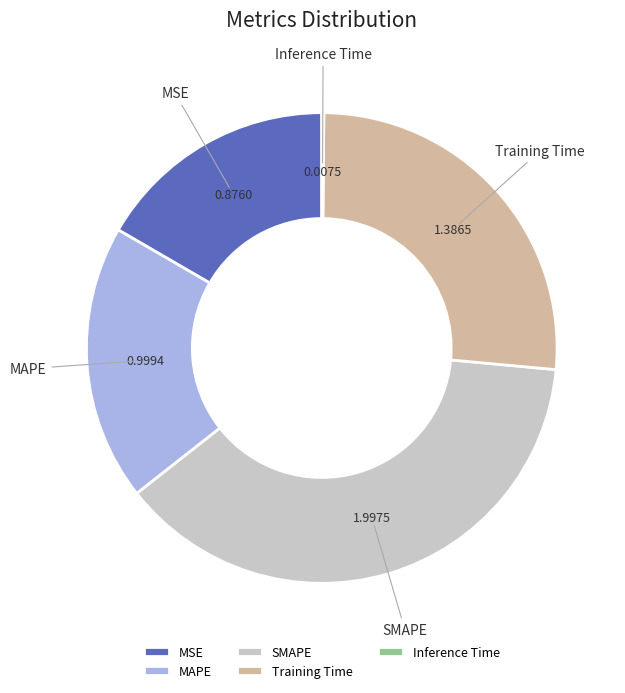

Does MSE account for over 50% of the chart?

No